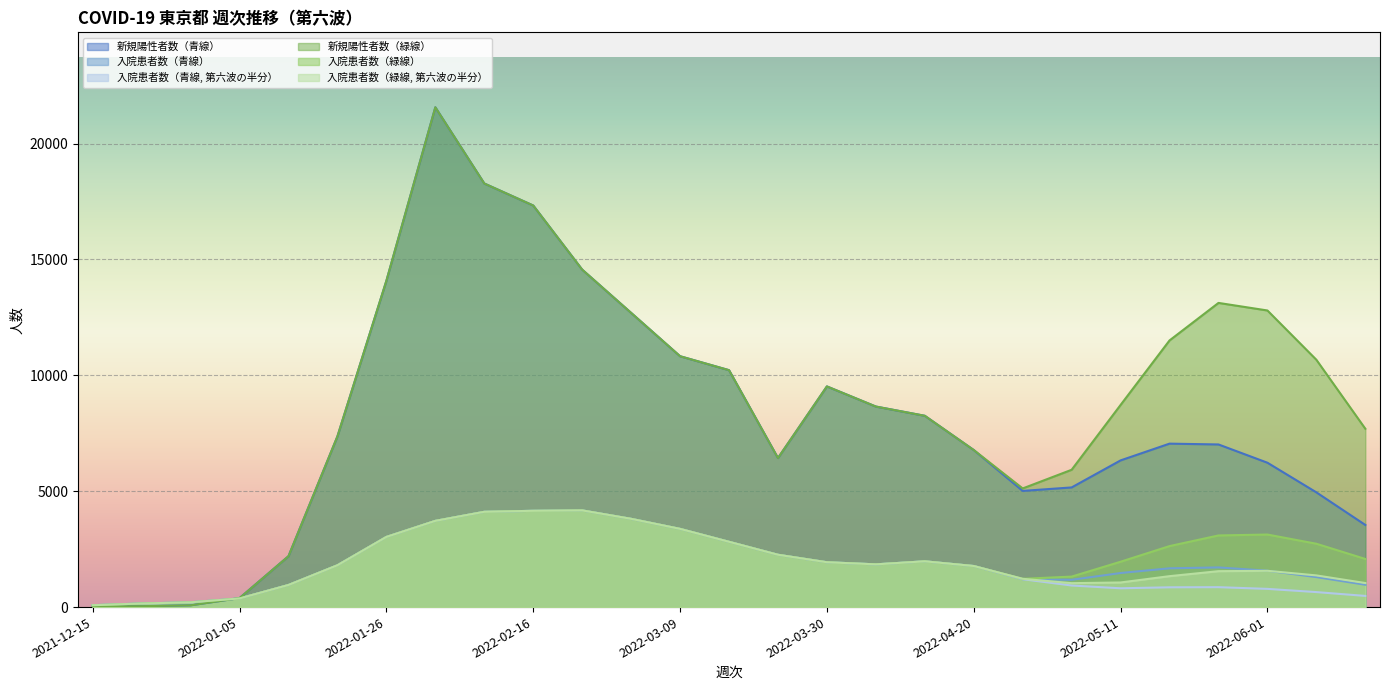

True or false: 入院患者数（青線） has more than 2 points higher than both neighbors.

True